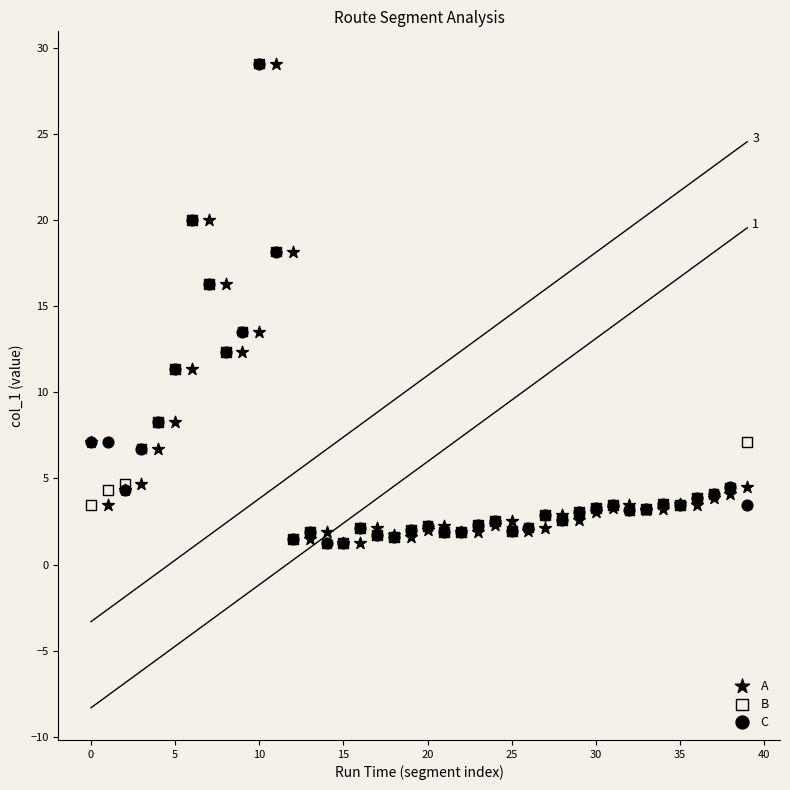

What are all the series names shown in the legend?

A, B, C